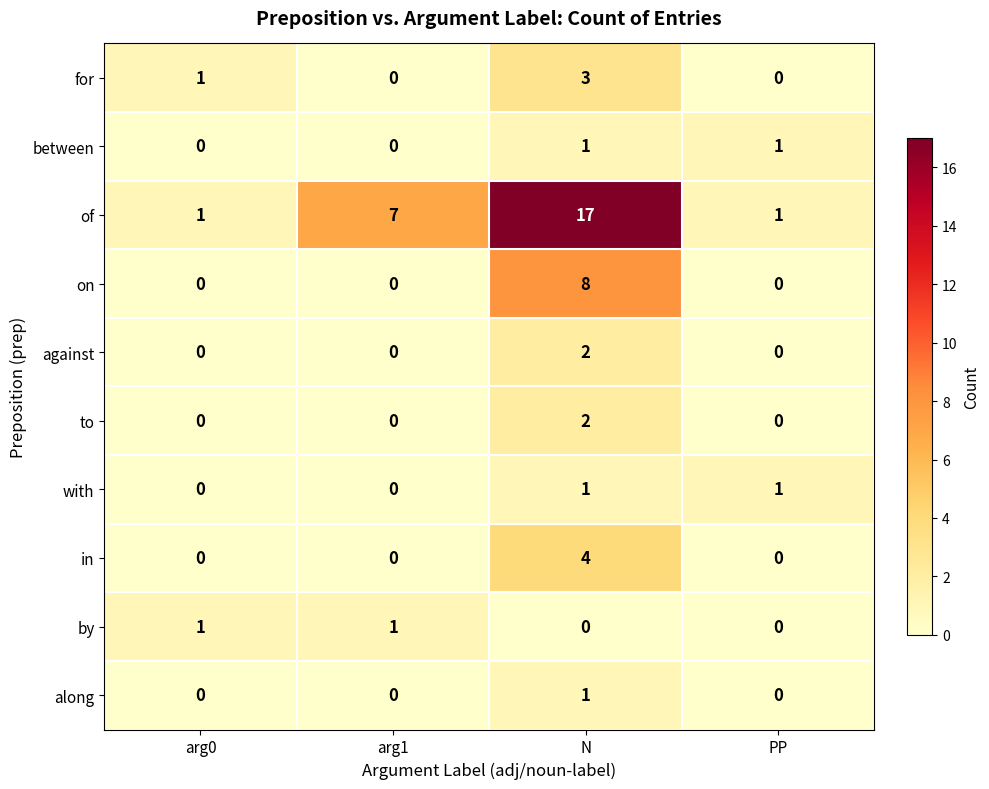

The on series shows 3 at arg1. True or false?

False